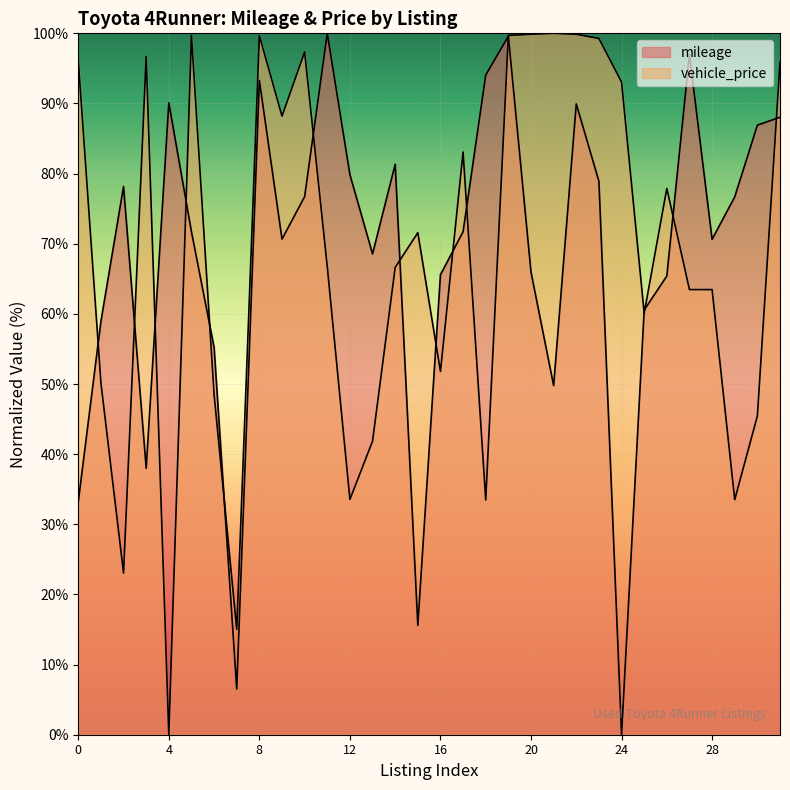

True or false: mileage and vehicle_price intersect in this chart.

True